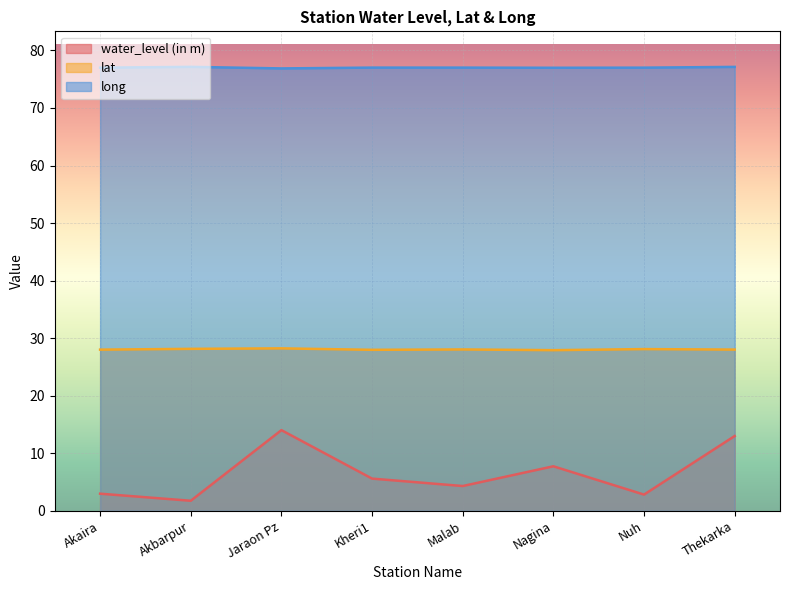

What is the minimum value shown in the chart?

1.8